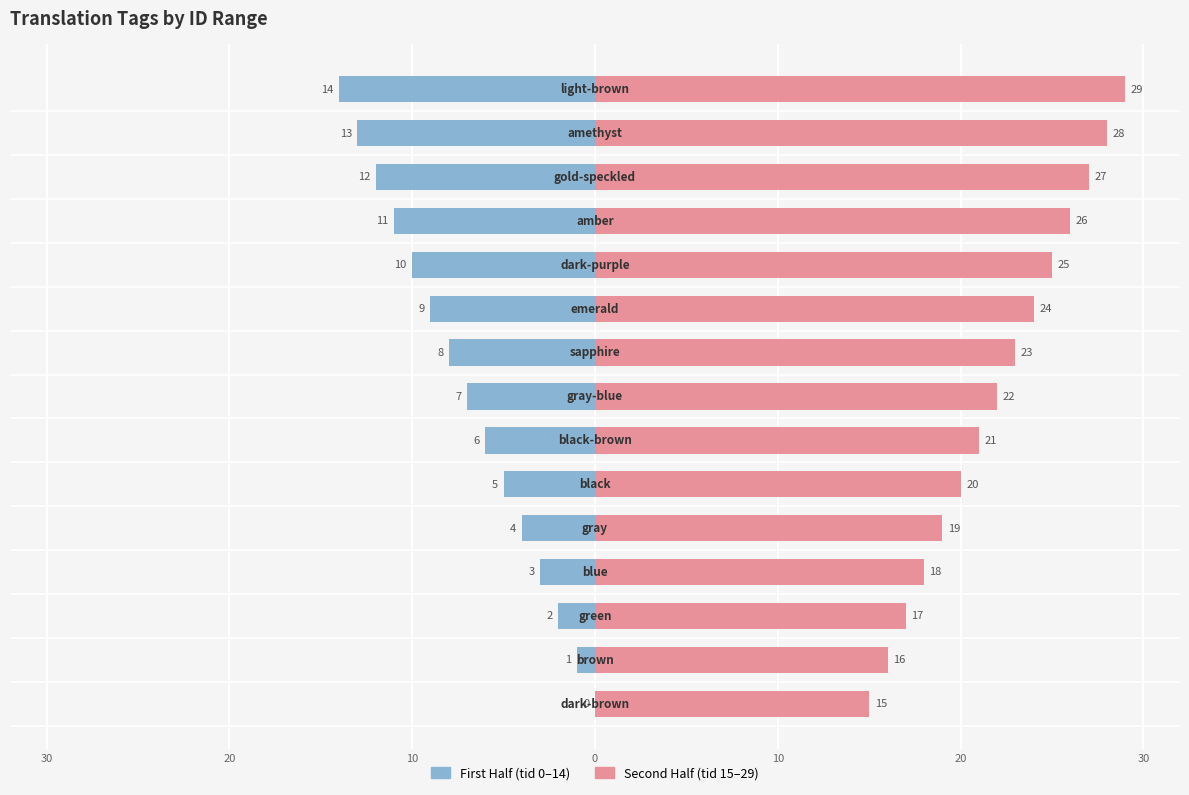

Is the value of First Half (tid 0-14) at 20 greater than the value of Second Half (tid 15-29) at 13?

No